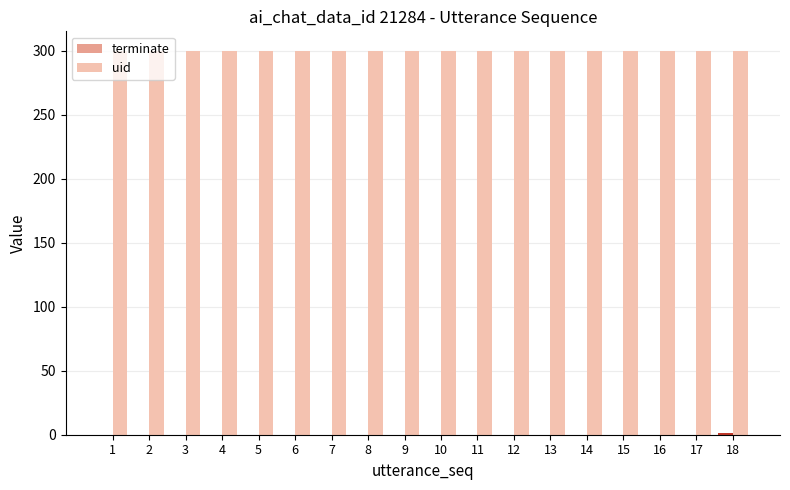

Which series has the largest total across all categories?

uid